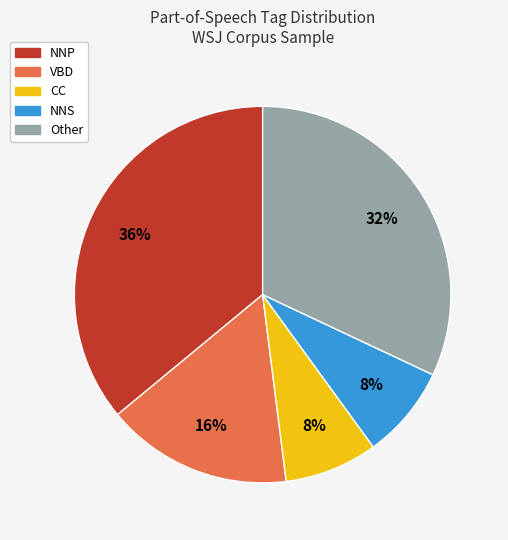

Does any single category account for the majority?

No